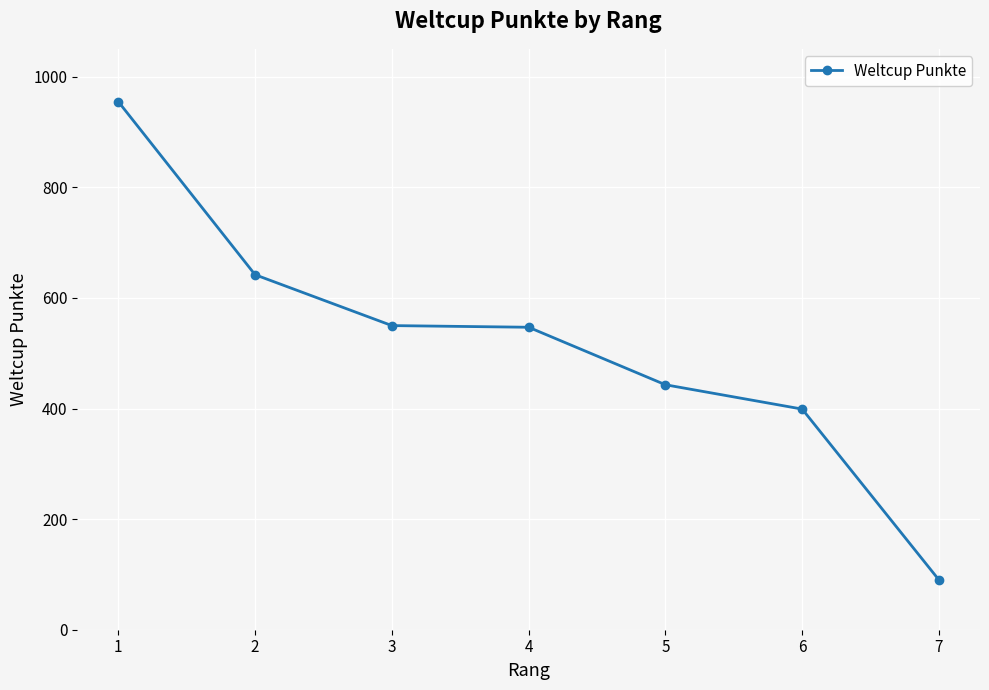

What is the maximum value shown in the chart?

955